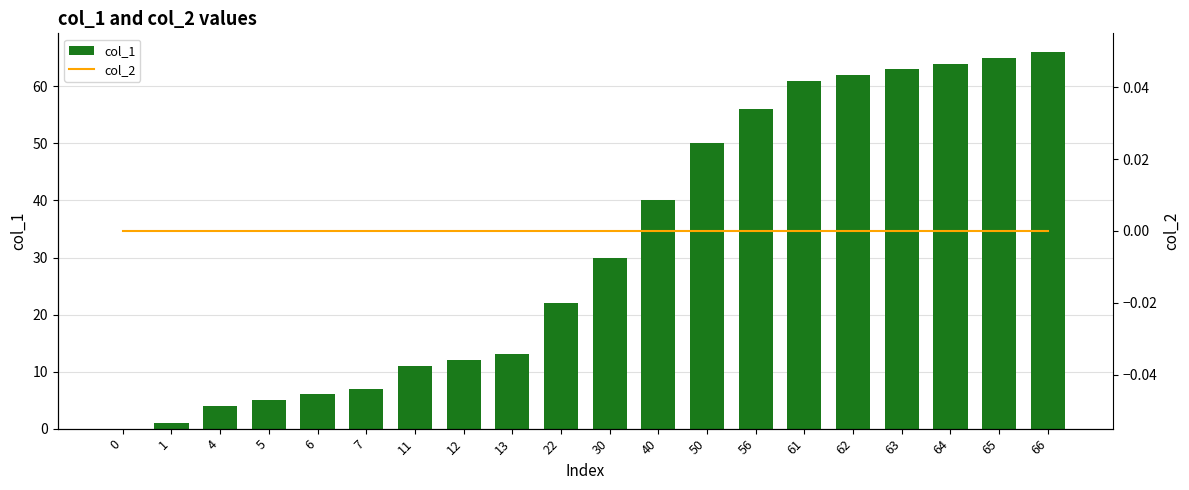

At how many categories does at least one series exceed 6?

15